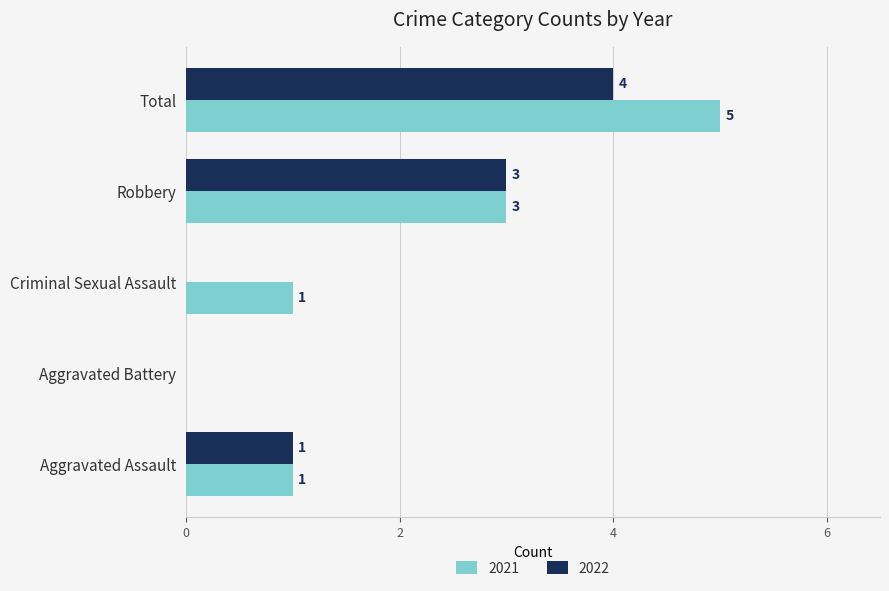

Read the 2021 value at Total.

5